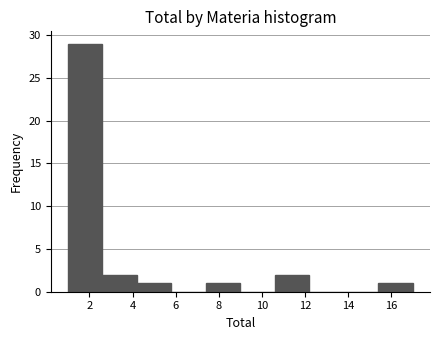

Over which range of the x-axis is the bar tallest?

1.0 to 2.6